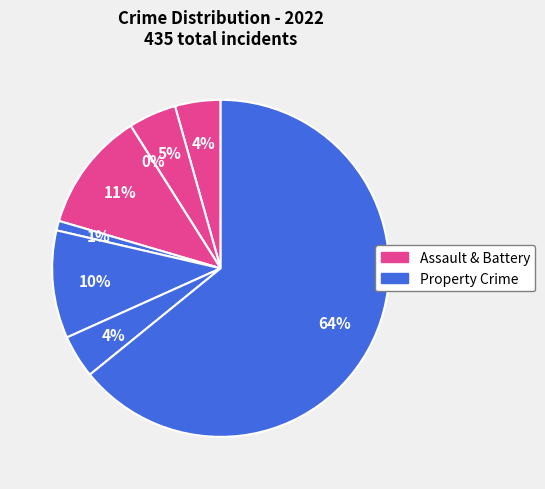

Is there any slice that represents more than half of the pie?

Yes